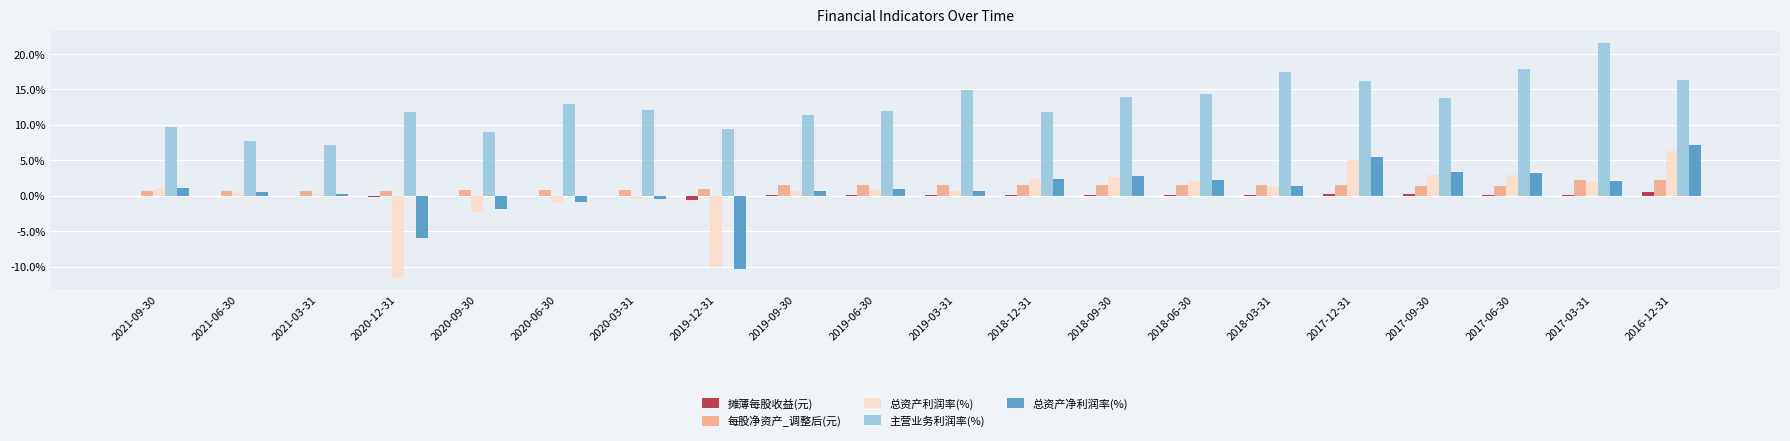

What is the sum of all 总资产利润率(%) values?

5.9